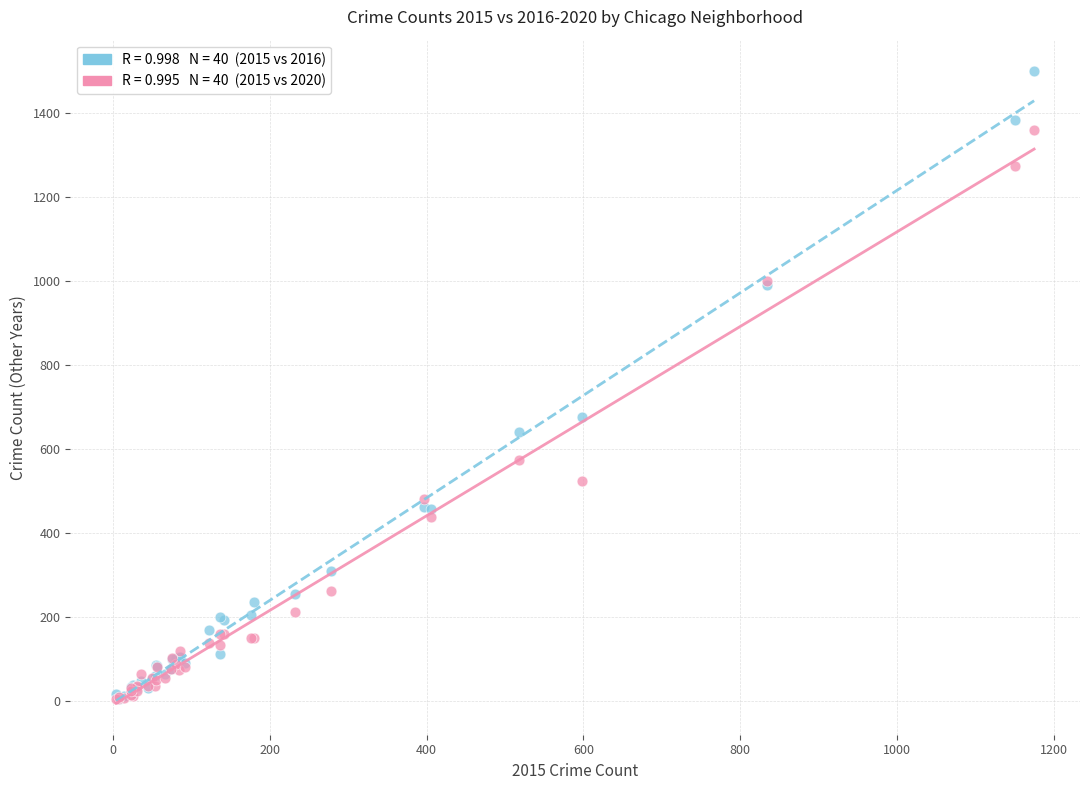

Across all series, what Y value is closest to 752?

676